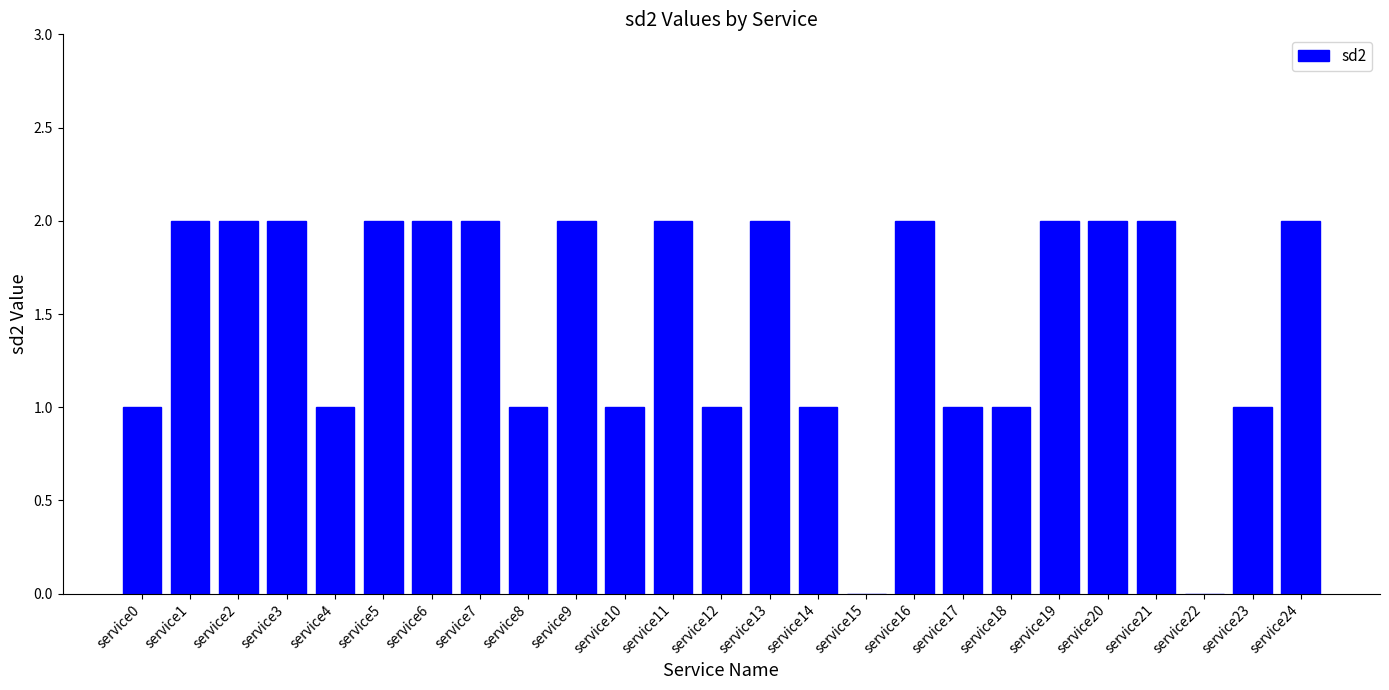

How many data points does each series have?

25